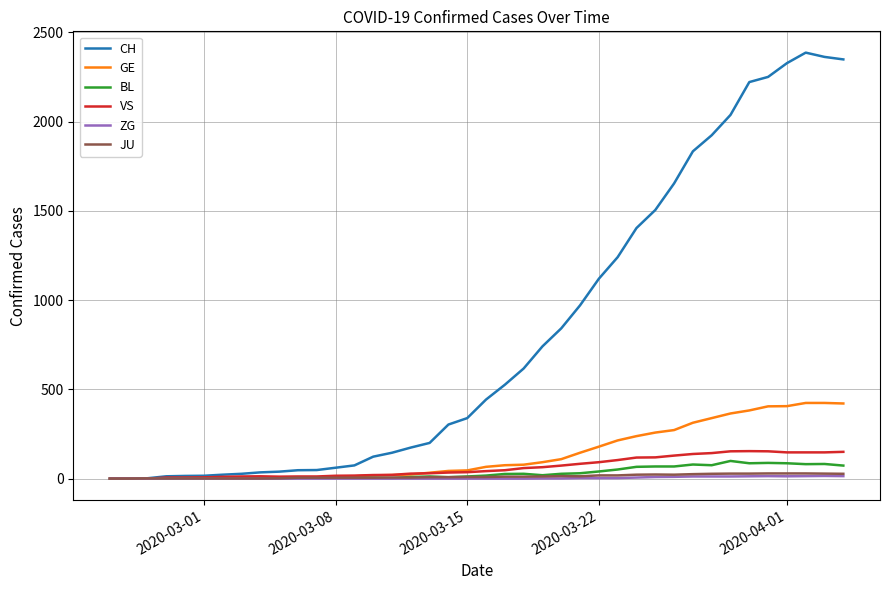

Which series has the largest range (max minus min)?

CH